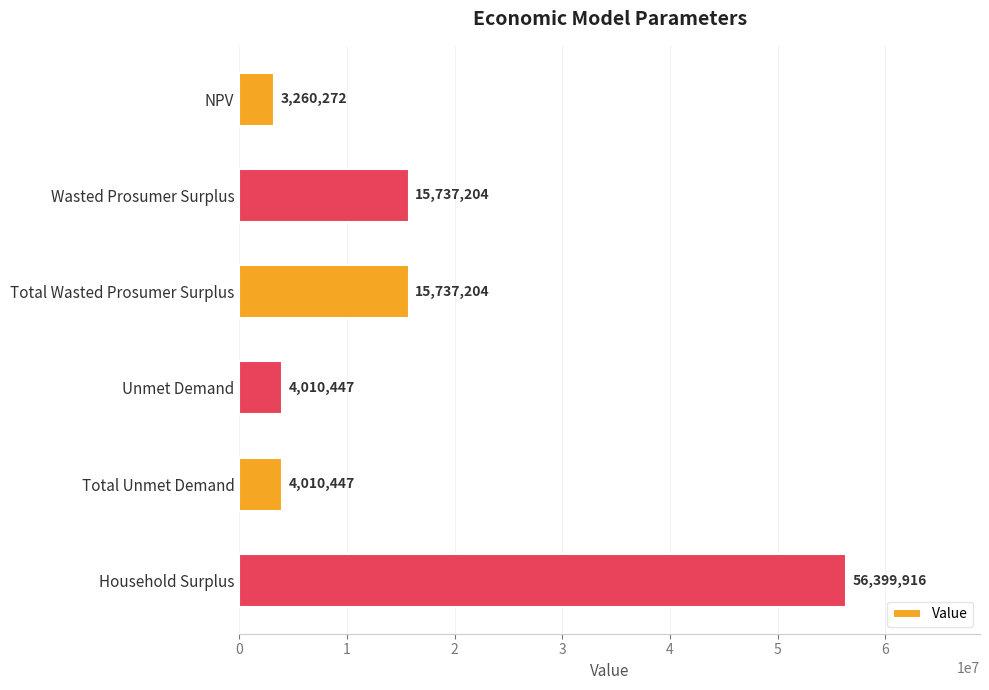

What is the sum of all values?

99155489.8